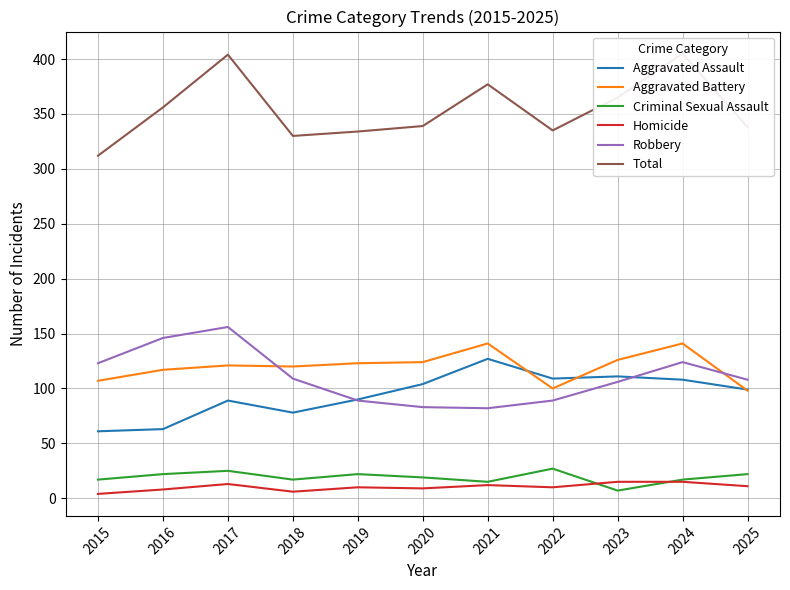

List the series in order of their peak value, highest first.

Total, Robbery, Aggravated Battery, Aggravated Assault, Criminal Sexual Assault, Homicide